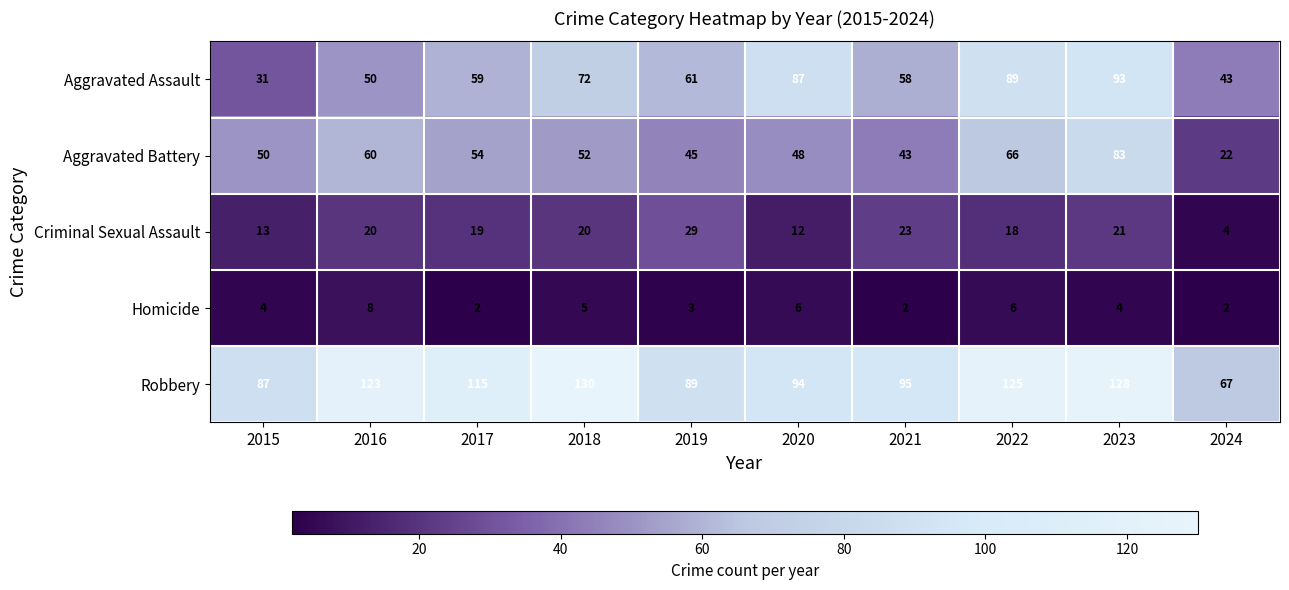

Which series has the largest range (max minus min)?

Robbery